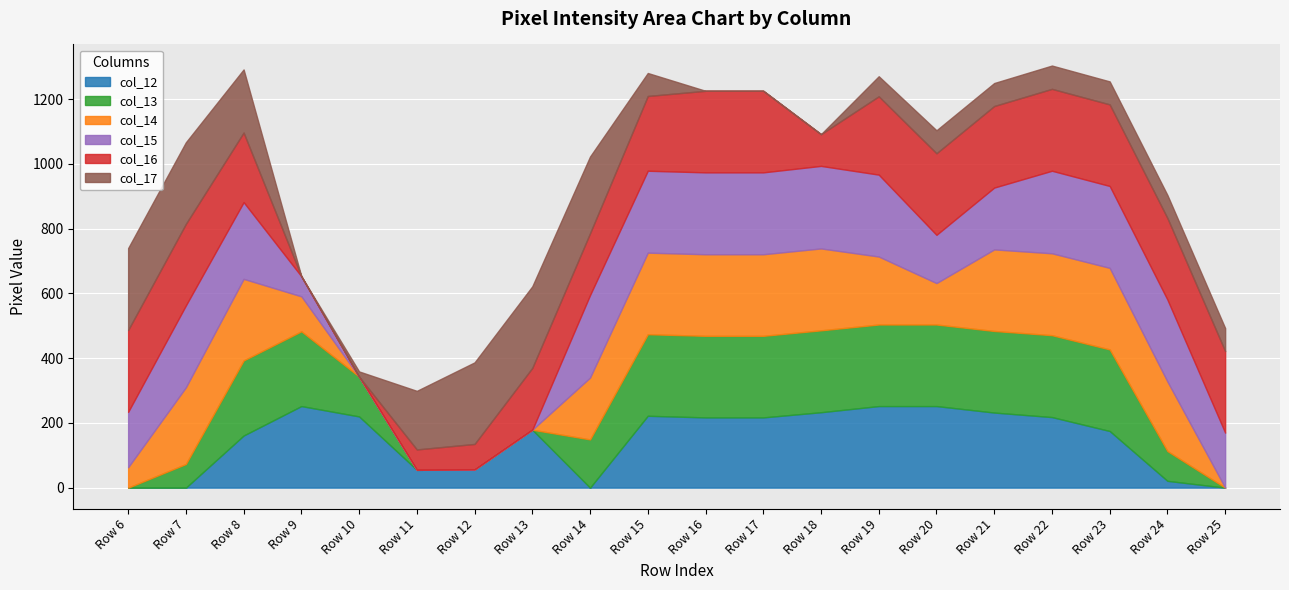

Read the col_15 value at Row 19, to the nearest 50.

250